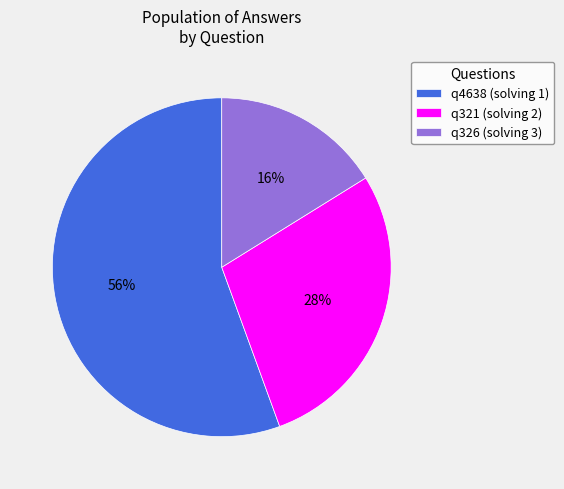

Between q4638 (solving 1) and q326 (solving 3), which is larger?

q4638 (solving 1)